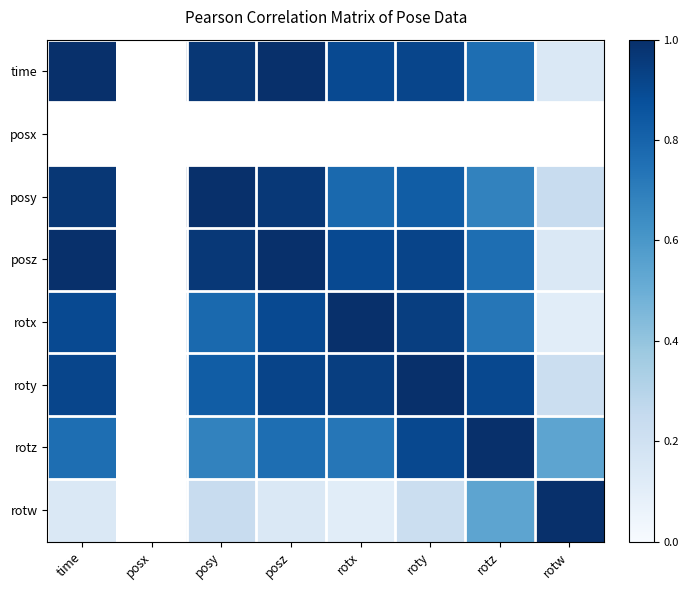

What value does the rotz series have at posz?

0.8